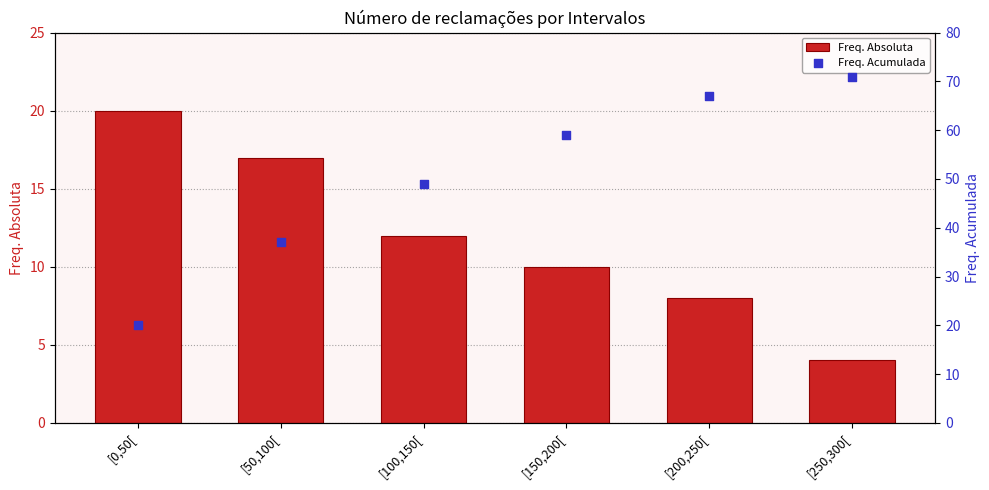

Which series has the largest total across all categories?

Freq. Acumulada